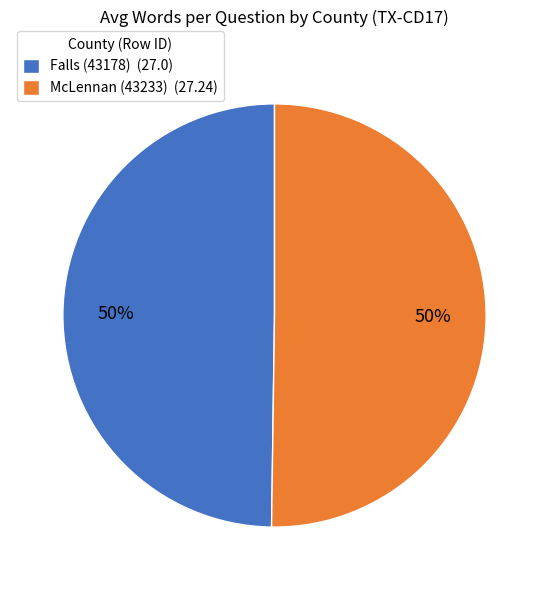

Approximately how many times larger is the value at Falls (43178) (27.0) compared to McLennan (43233) (27.24)?

1.0